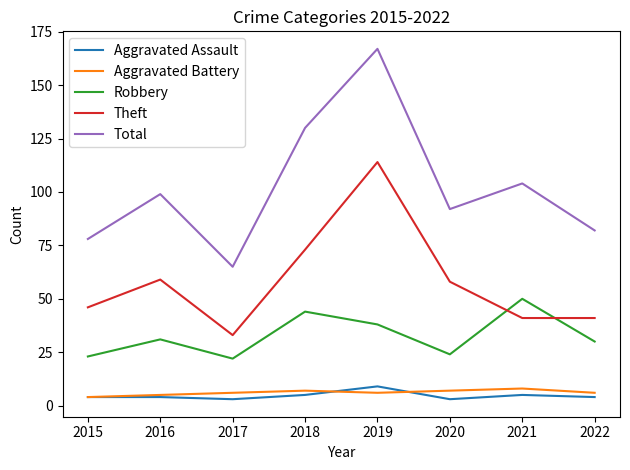

What is the difference between the maximum and minimum values in the Aggravated Assault series?

6